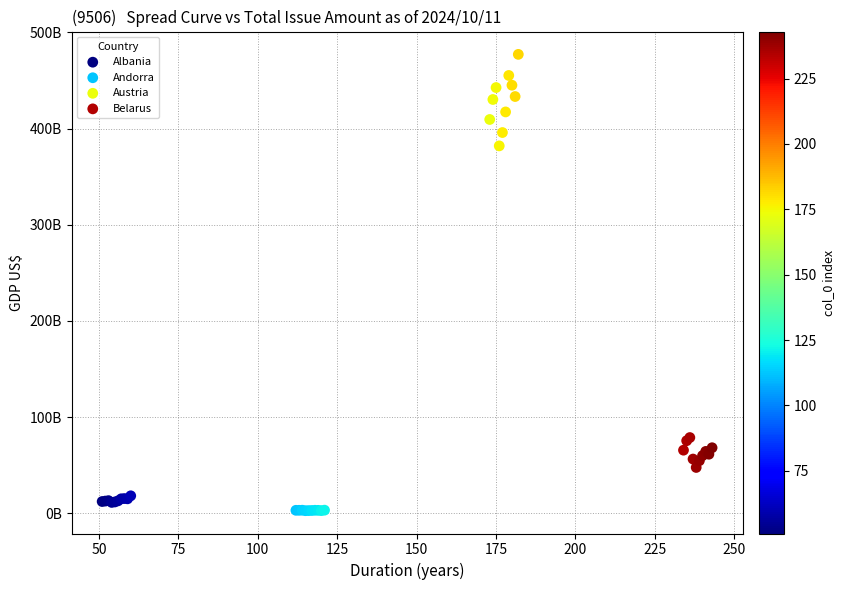

What are all the series names shown in the legend?

Albania, Andorra, Austria, Belarus